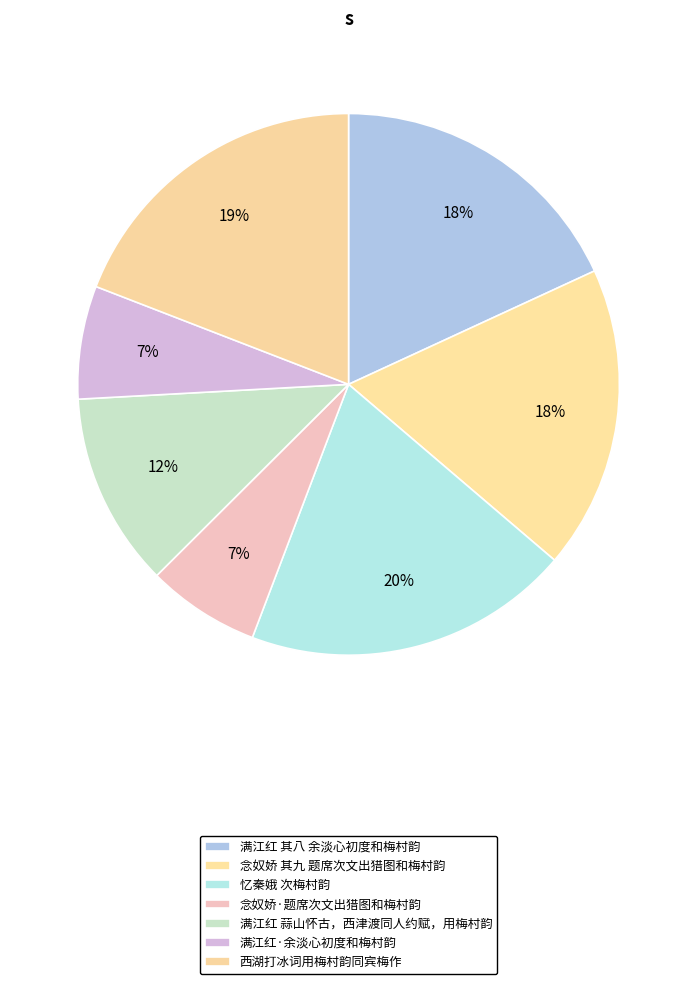

Count the number of slices in the pie.

7